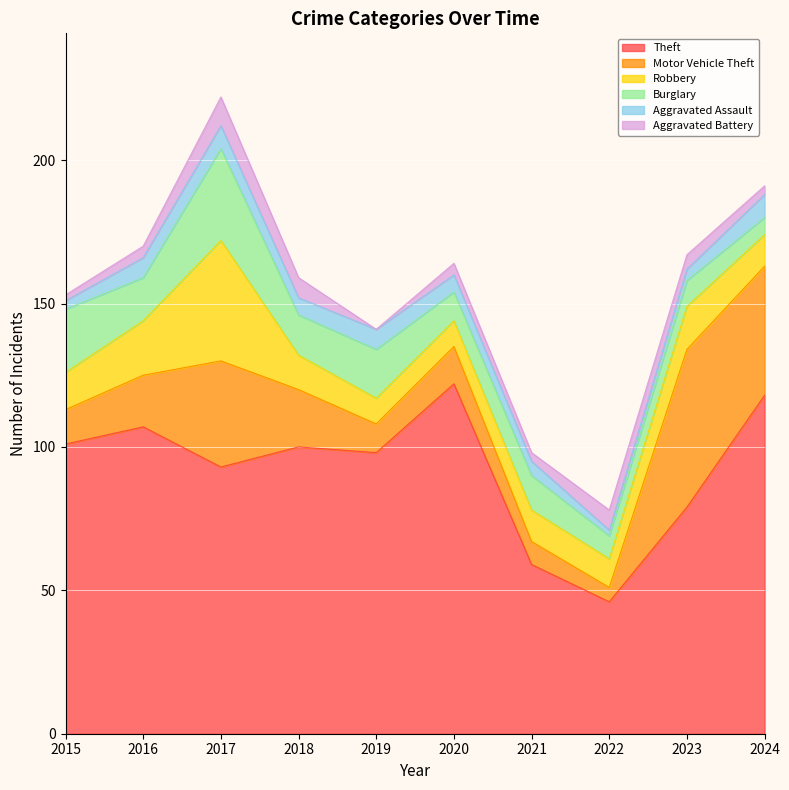

What is the total value across all series at 2021?

98